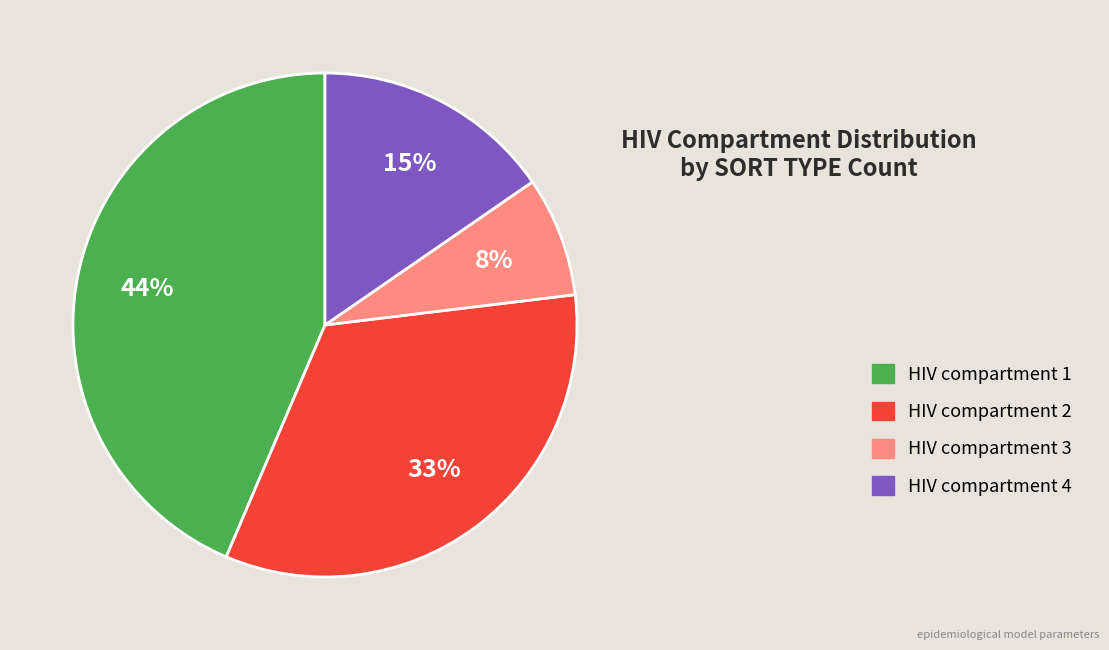

How many segments does this pie chart have?

4